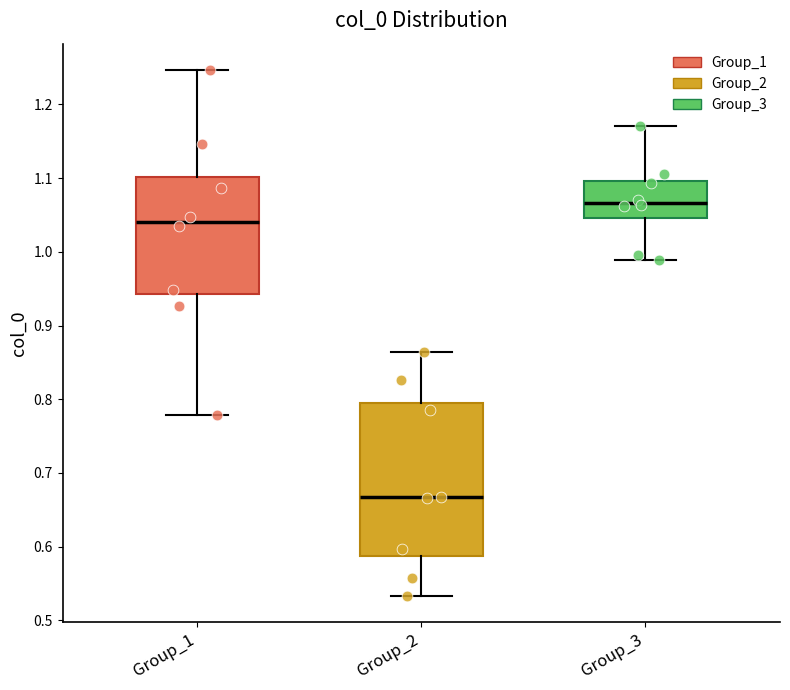

Comparing the boxes themselves (not the whiskers), which one is the tallest?

Group_2